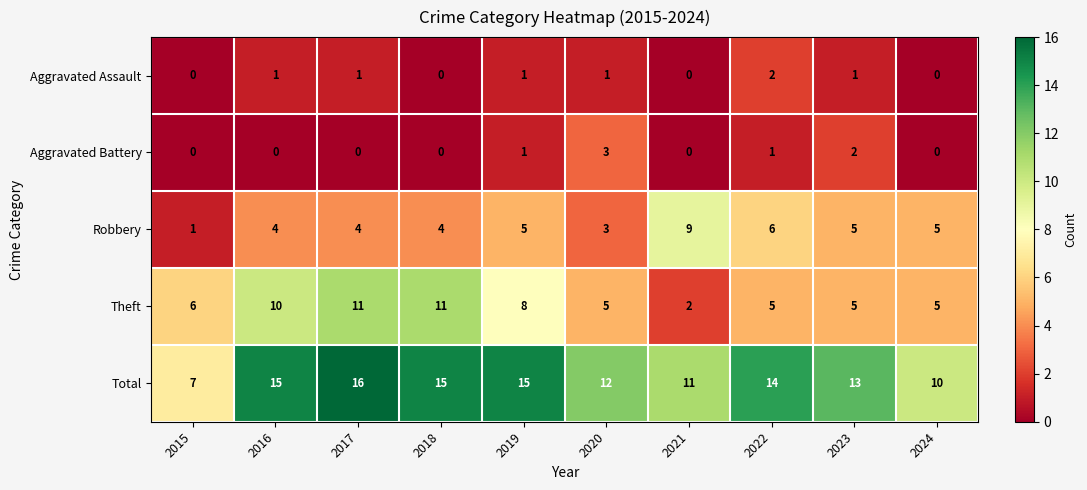

What is the total value across all series at 2022?

28